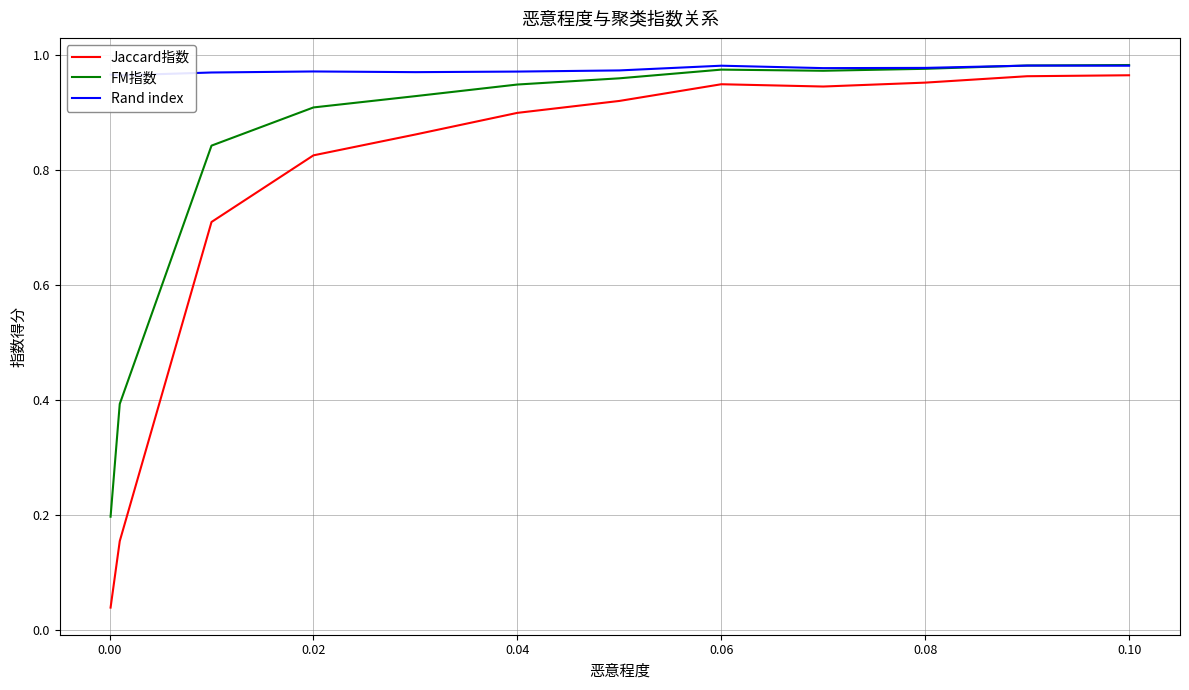

How many interior local peaks does the Jaccard指数 series have?

1